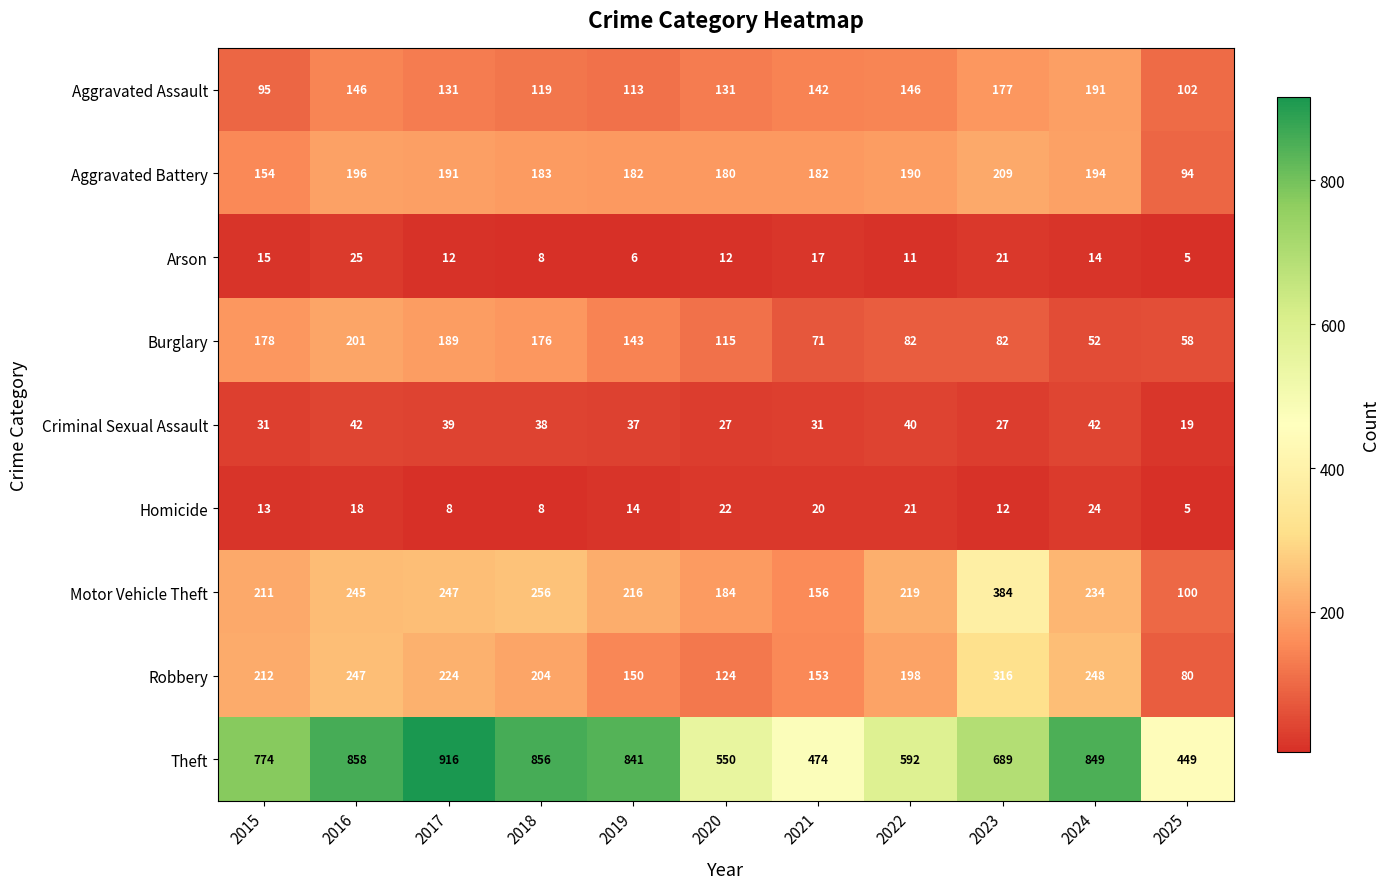

List the series in order of their peak value, lowest first.

Homicide, Arson, Criminal Sexual Assault, Aggravated Assault, Burglary, Aggravated Battery, Robbery, Motor Vehicle Theft, Theft